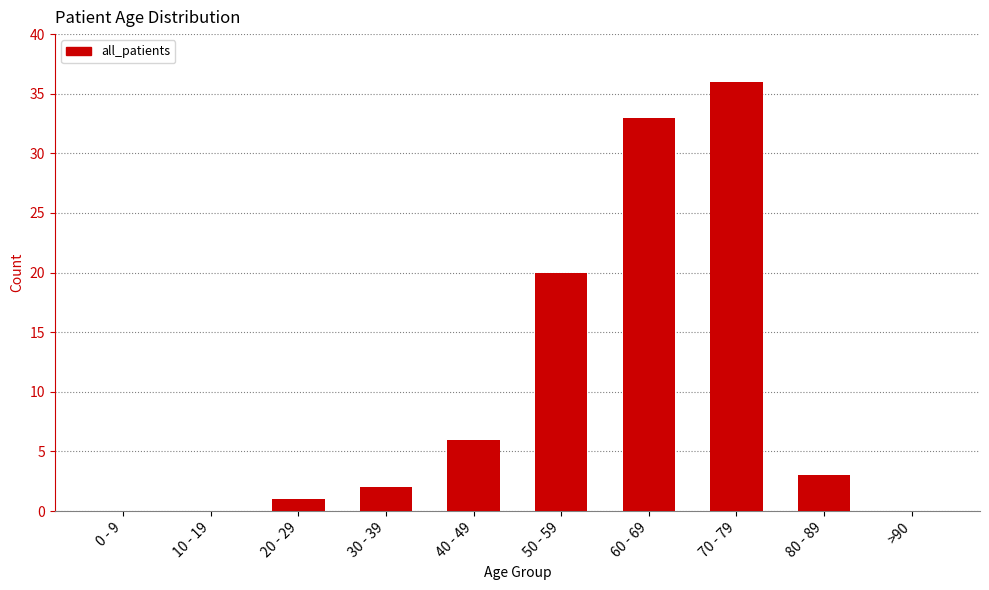

At which label is the value closest to 18?

50 - 59